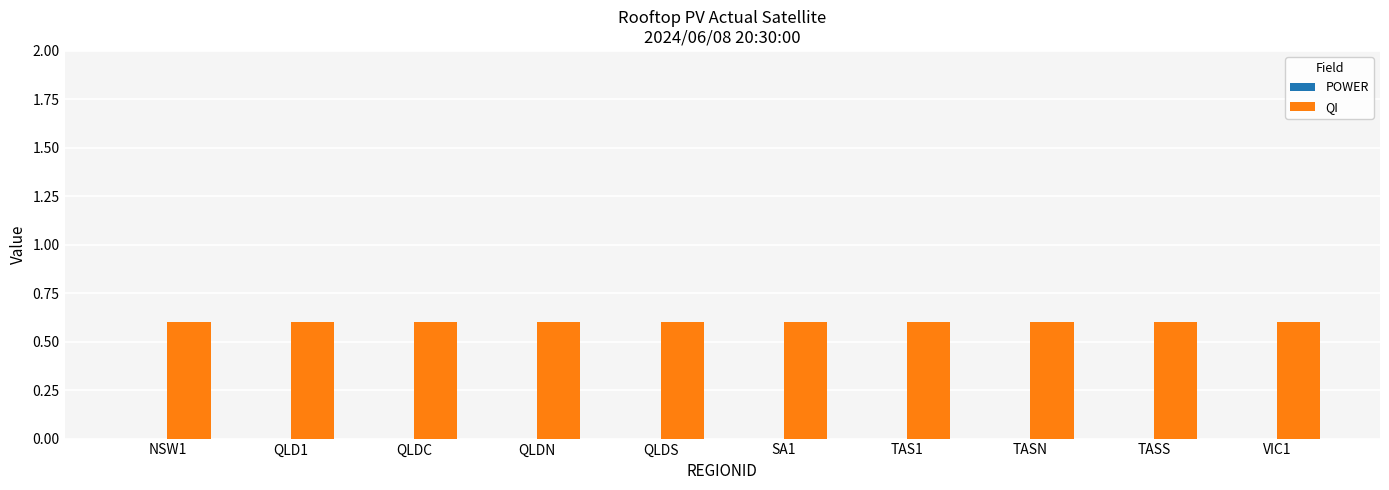

What is the greatest value displayed?

0.6